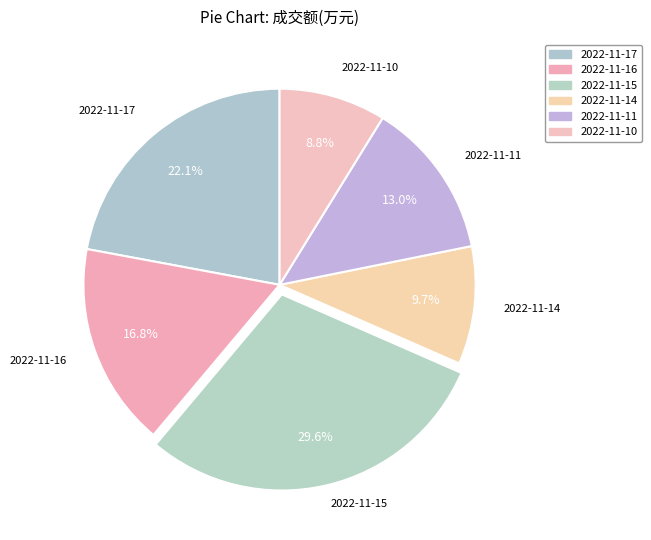

Which slice is the smallest?

2022-11-10